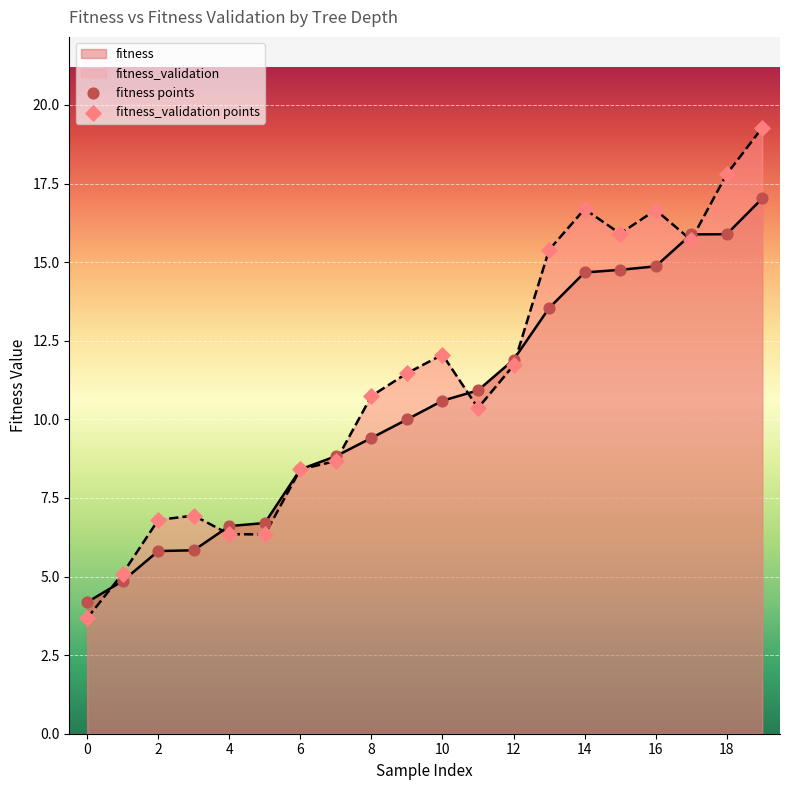

Which series reaches the maximum Y coordinate?

fitness_validation